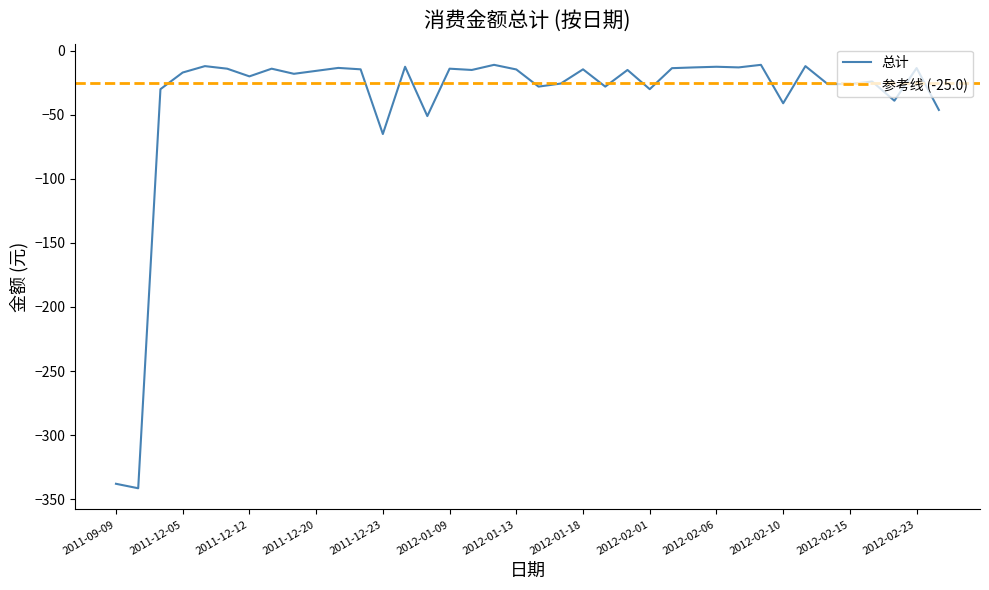

How many data points are above -15?

17